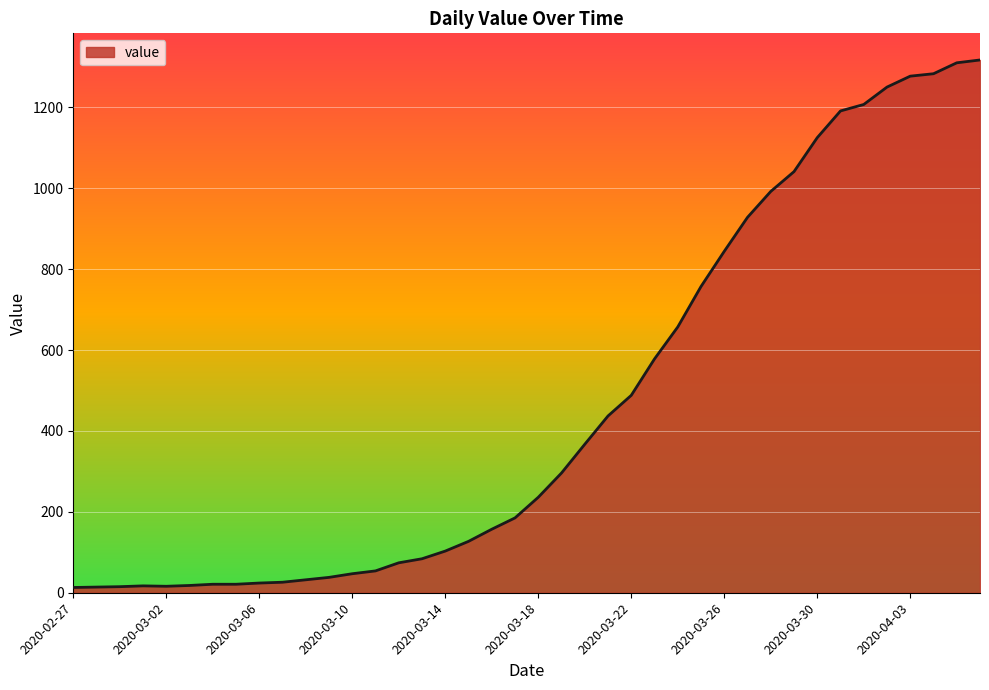

What is the greatest value displayed?

1317